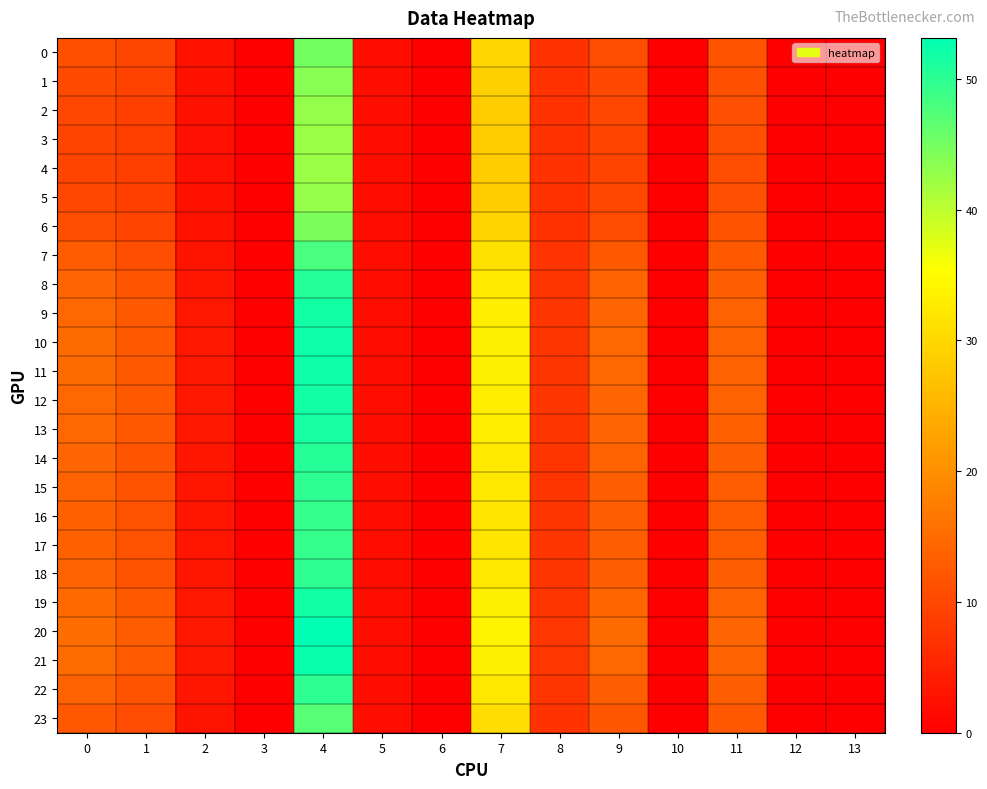

At how many categories does at least one series exceed 52?

1